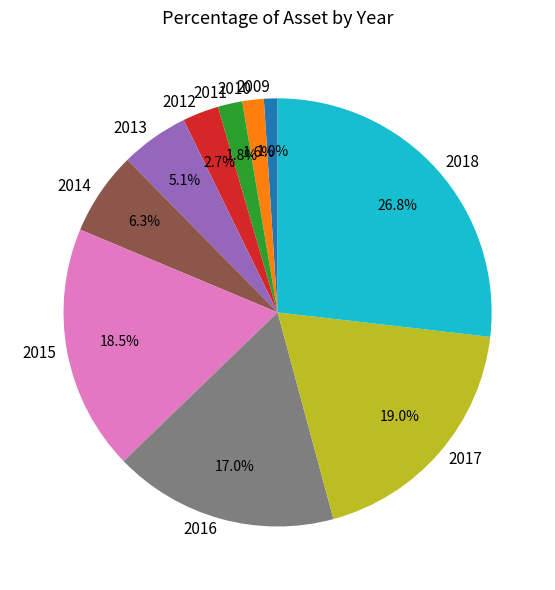

Is there a majority slice in this chart?

No